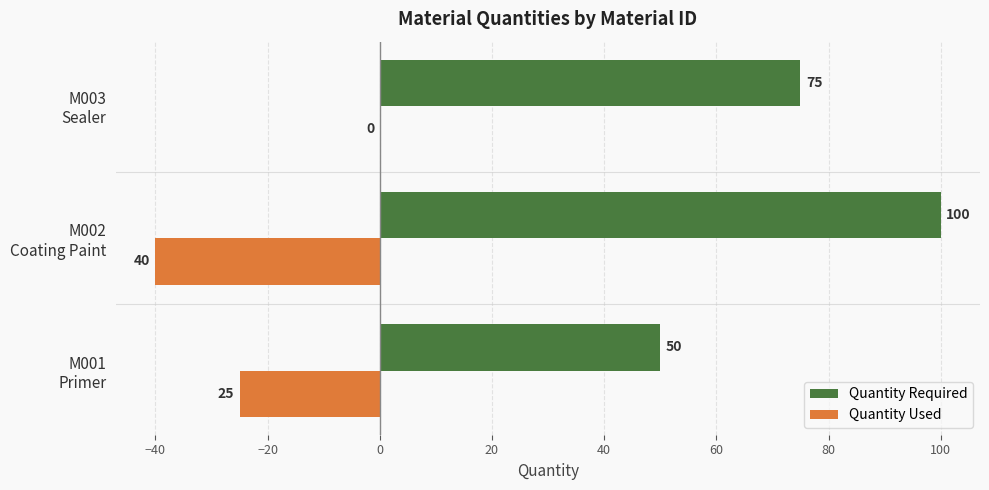

How many Quantity Used values are between -40 and 0?

3